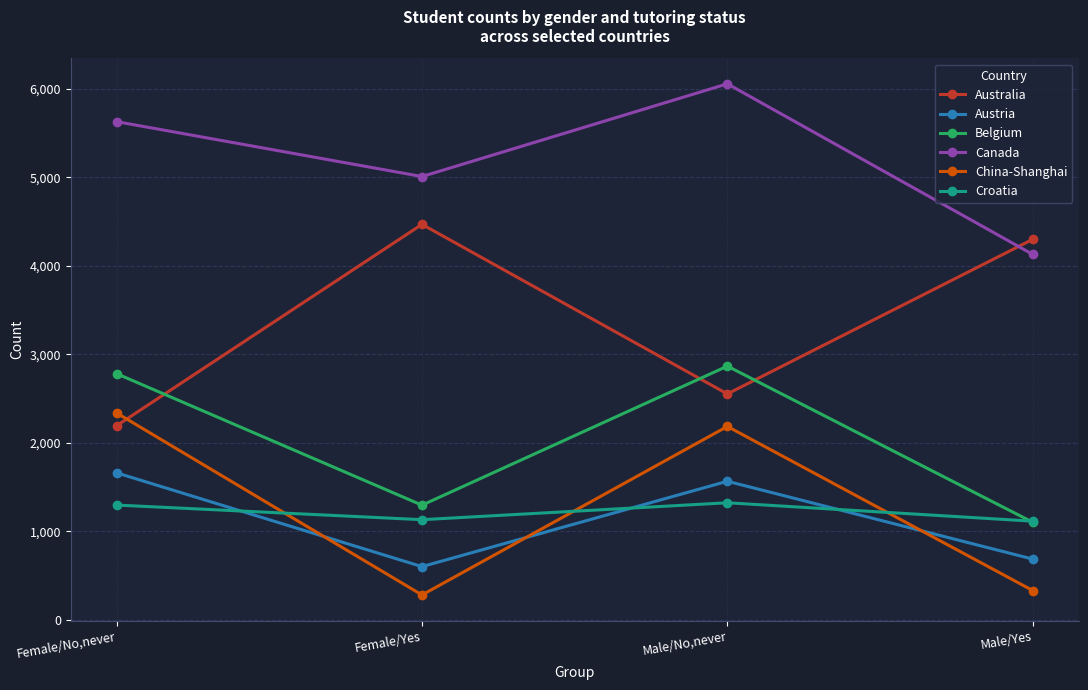

What is the difference between the maximum and minimum values in the Austria series?

1059